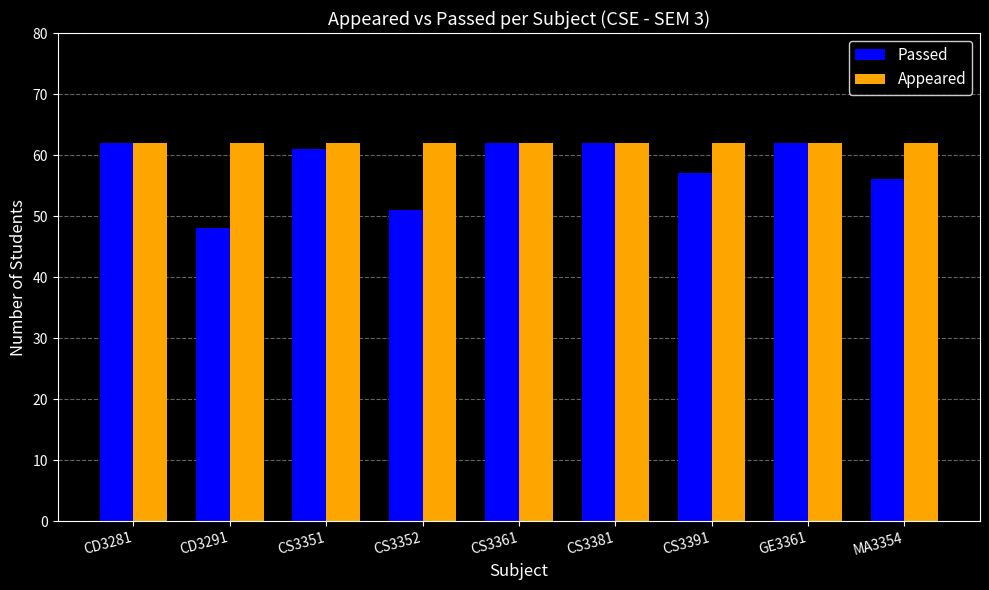

What is the label of the 7th bar from the right?

CS3351